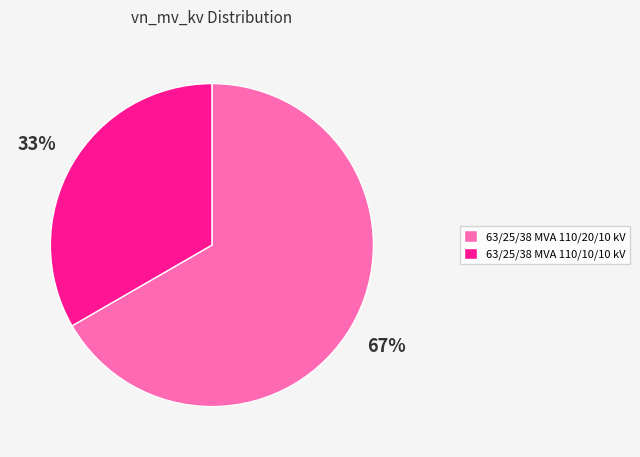

Which slice is the largest?

63/25/38 MVA 110/20/10 kV